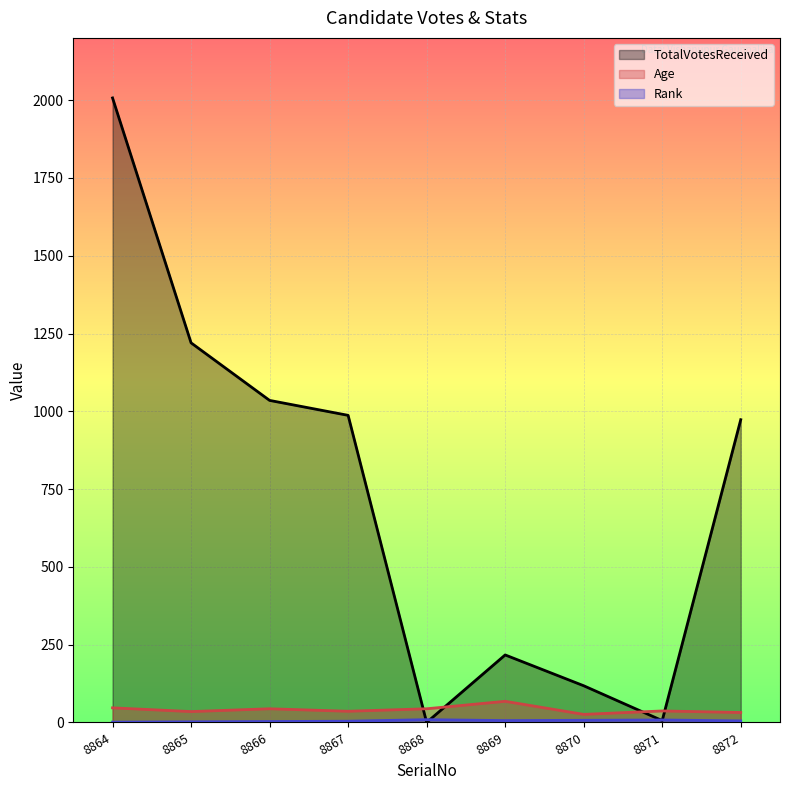

Count the number of data series in this chart.

3